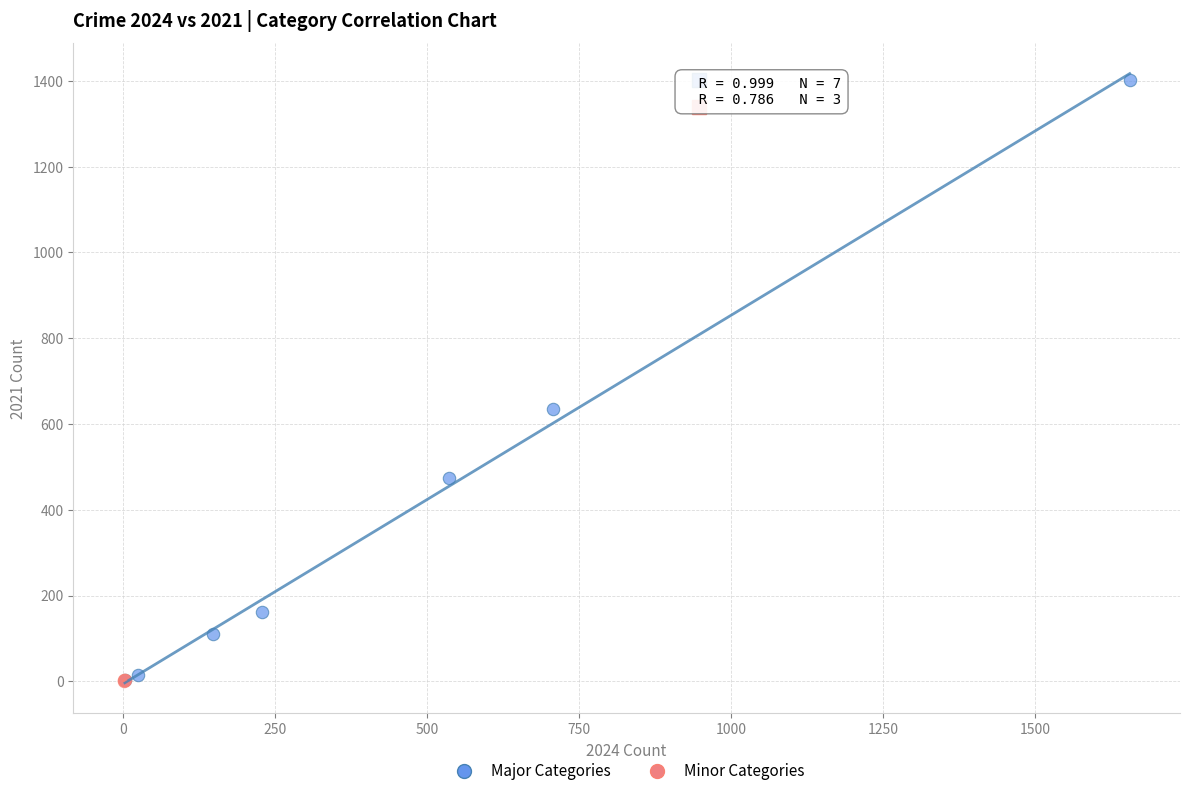

Which series contains the highest Y value?

Major Categories